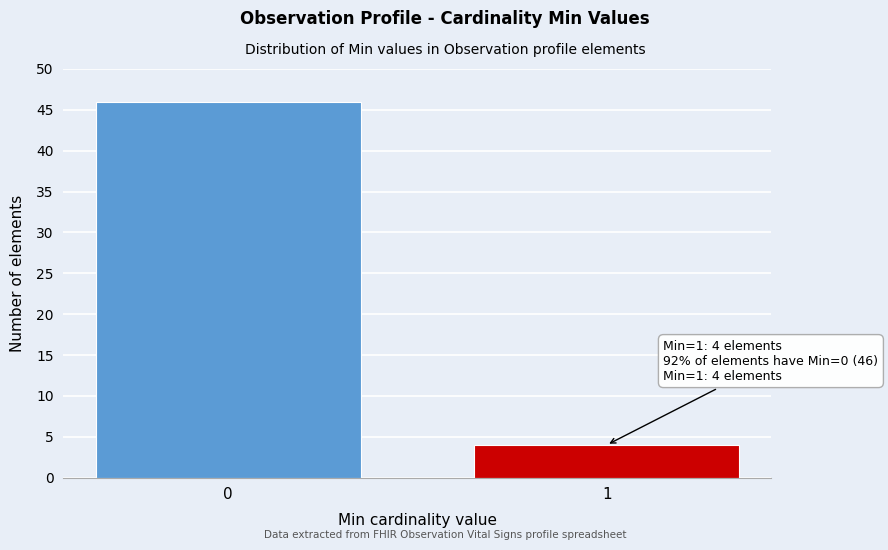

Reading right to left, what are all the values shown in this chart?

1=4	0=46